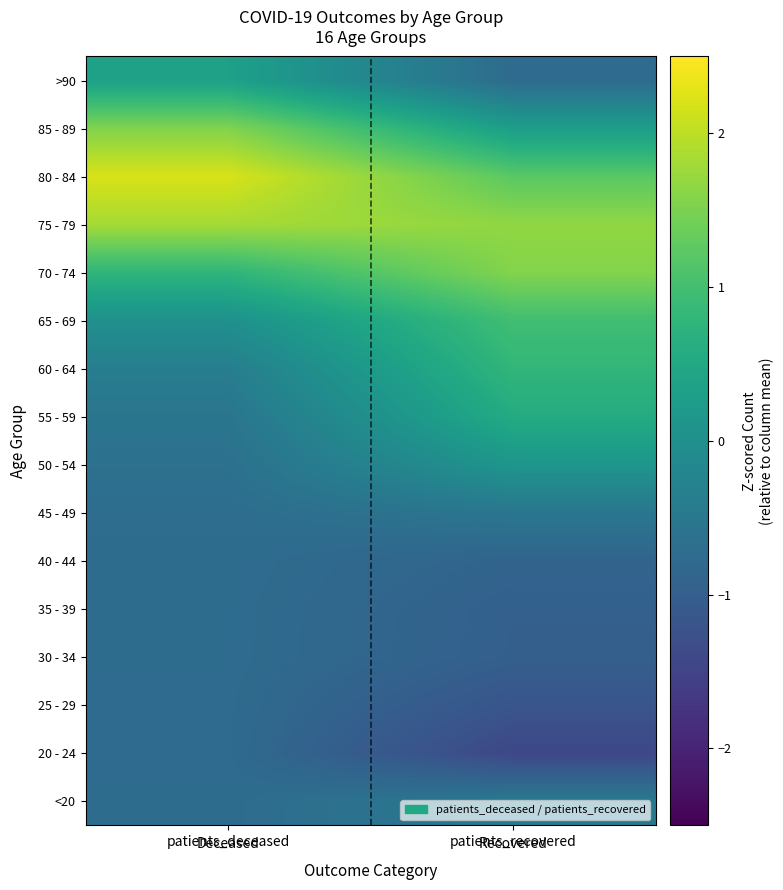

At which category does the chart reach its peak across all series?

patients_deceased